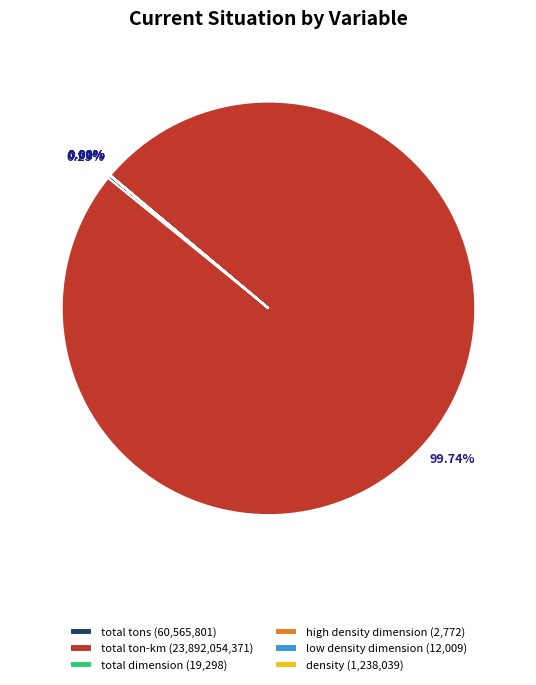

Is total ton-km (23,892,054,371) the majority of the pie?

Yes